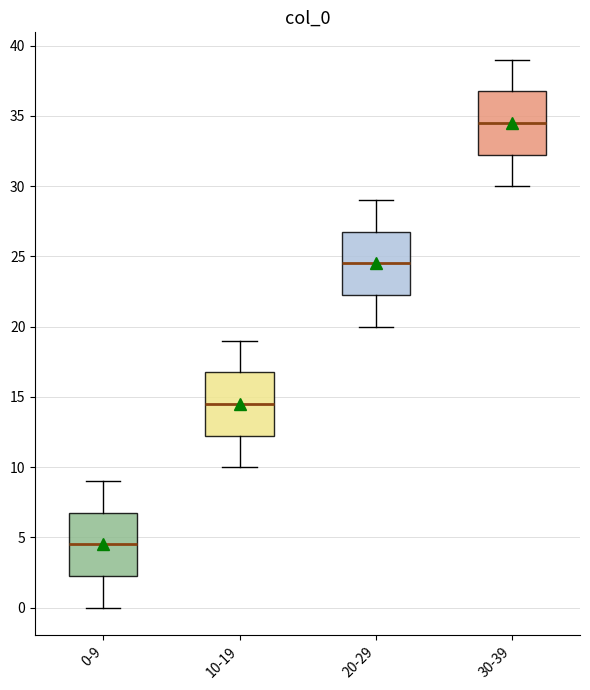

Reading left to right, transcribe this box plot: for each box, give where its median line is, the range the box spans, and where its two whiskers end, as read against the y-axis. The values are not printed on the chart, so give them approximately, as read against the axis.

0-9: median 4.5, box 2.5 to 7.0, whiskers 0.0 to 9.0
10-19: median 14.5, box 12.5 to 17.0, whiskers 10.0 to 19.0
20-29: median 24.5, box 22.5 to 27.0, whiskers 20.0 to 29.0
30-39: median 34.5, box 32.5 to 37.0, whiskers 30.0 to 39.0